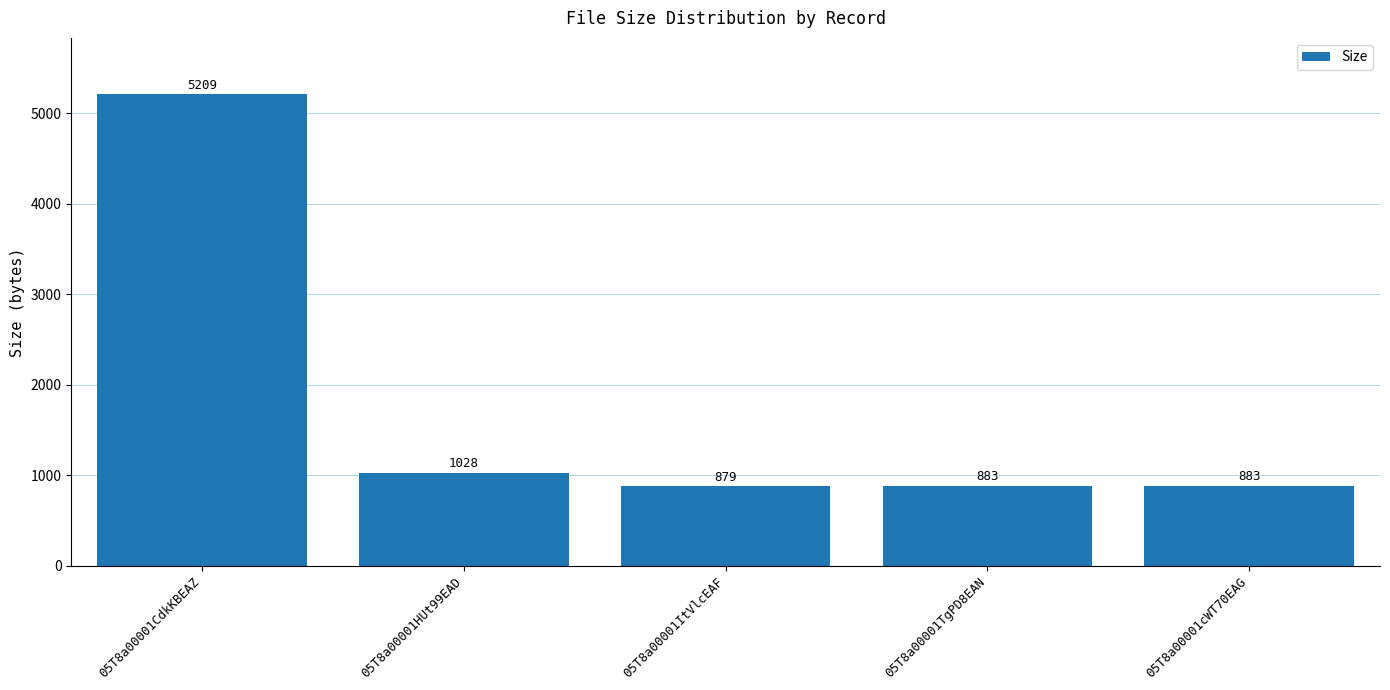

Which label corresponds to the largest value in the chart?

05T8a00001CdkKBEAZ